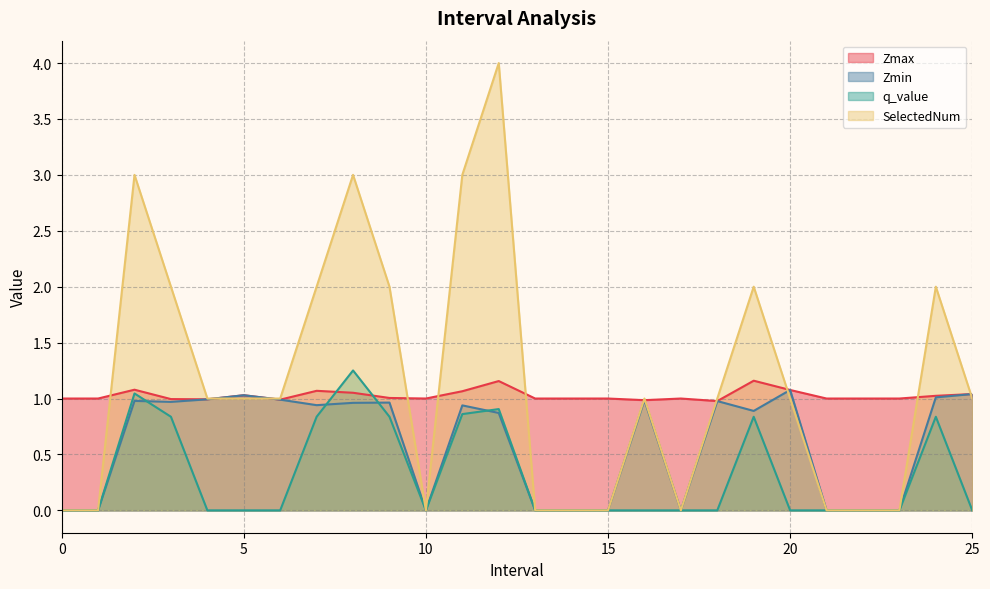

True or false: Zmin has more than 1 interior local peaks.

True